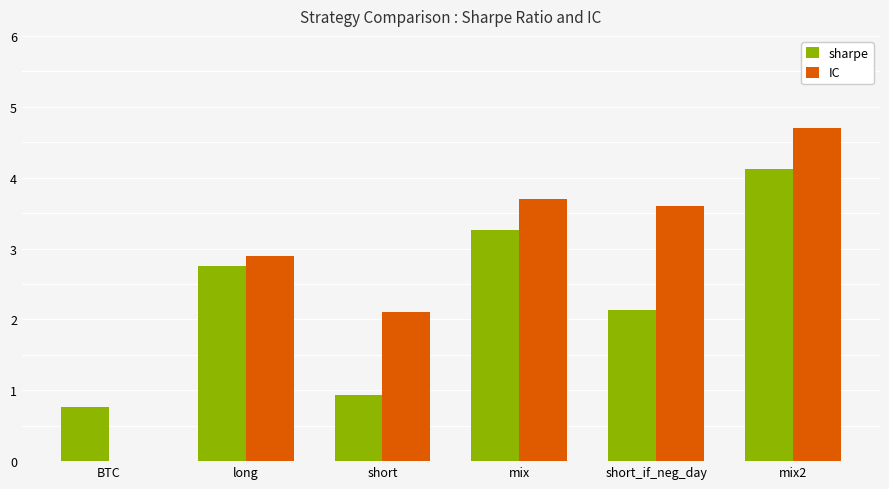

Is it true that IC equals 2.8 at BTC?

False